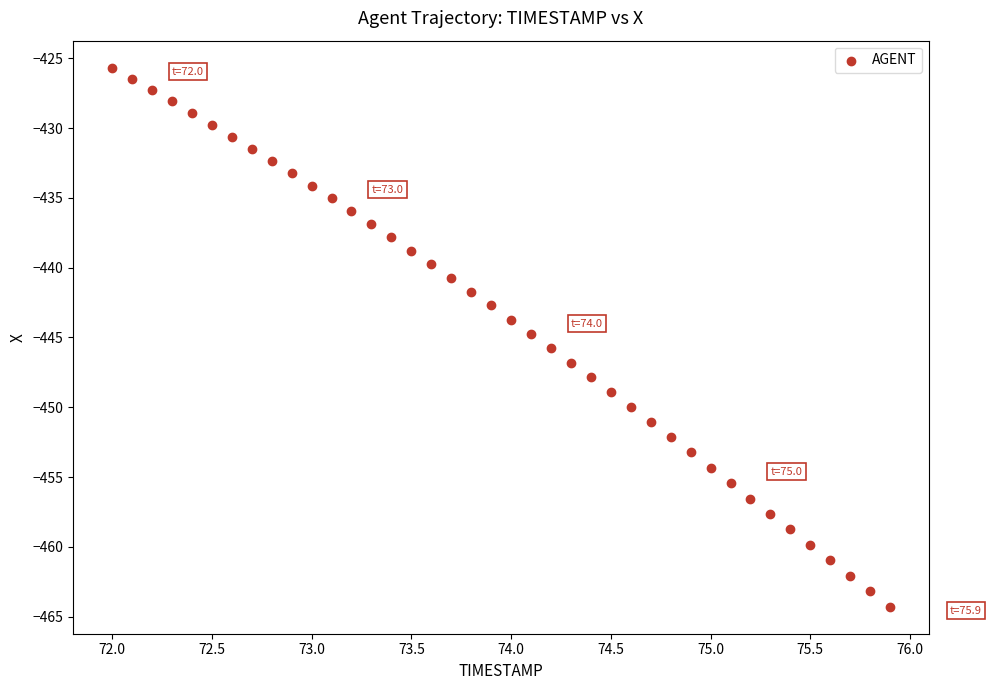

What is the range of Y values (max minus min)?

38.6